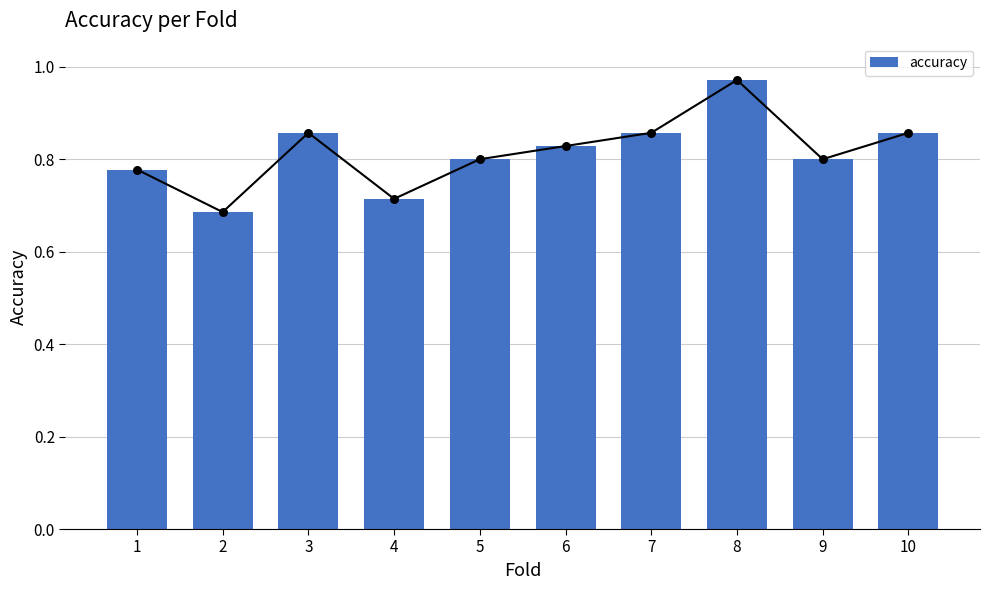

Between 2 and 9, which is larger?

9